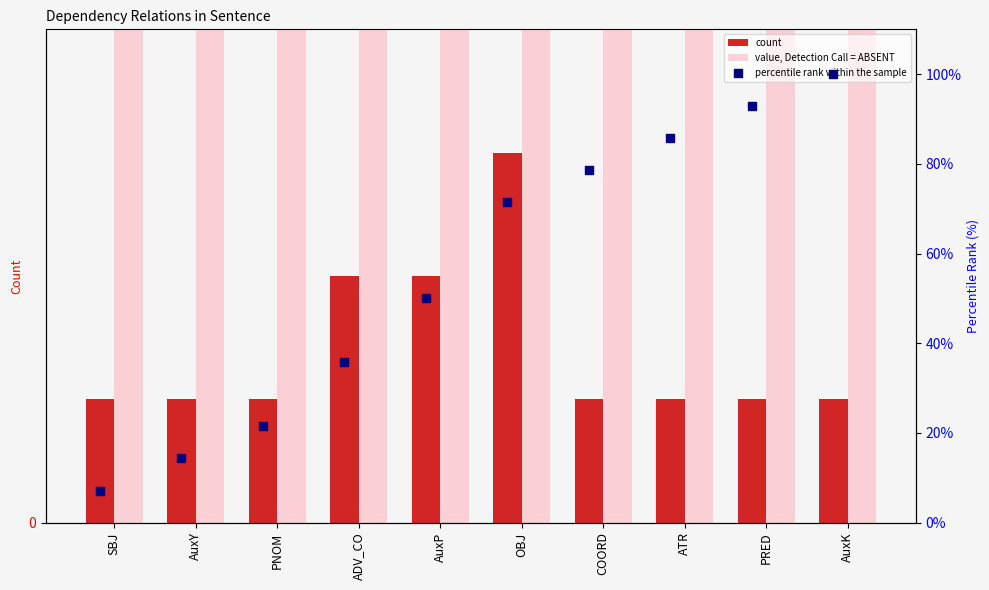

Which series reaches the maximum Y coordinate?

value, Detection Call = ABSENT